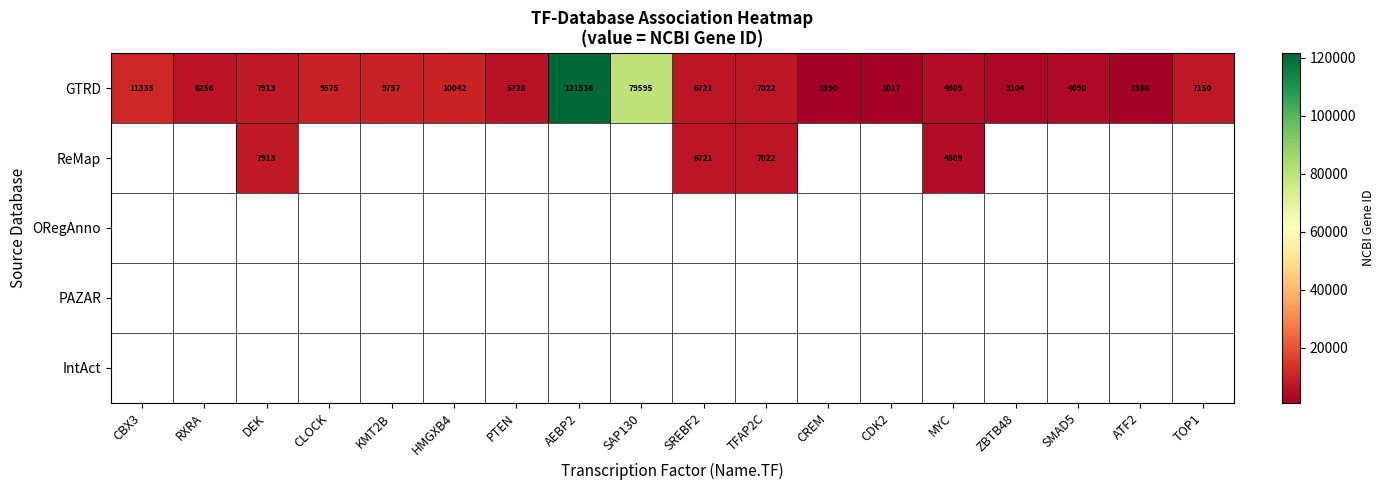

The value of GTRD at AEBP2 is 214581. True or false?

False